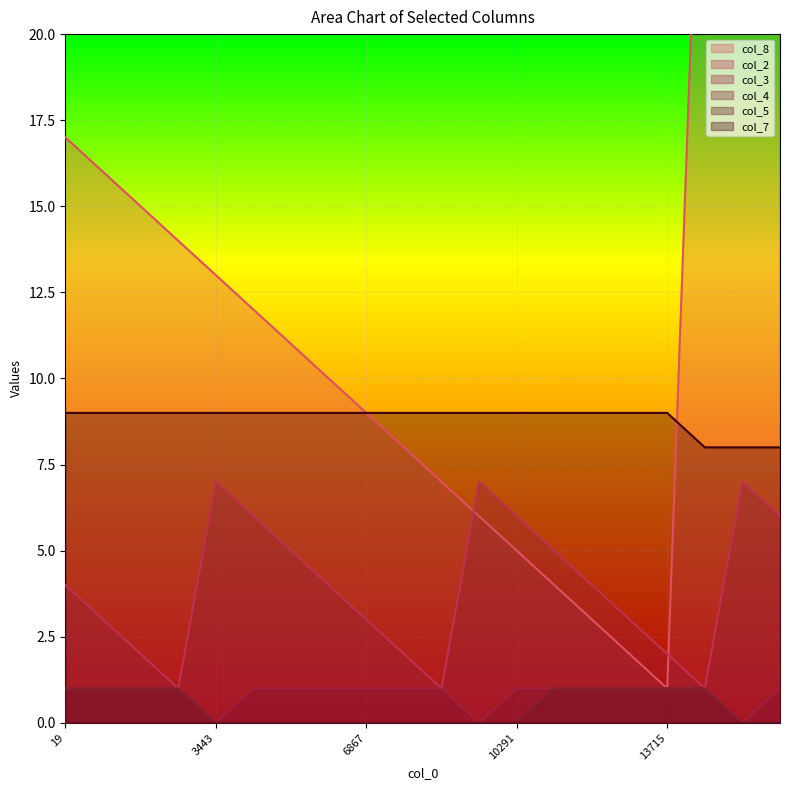

What is the total value across all series at 12859?

16